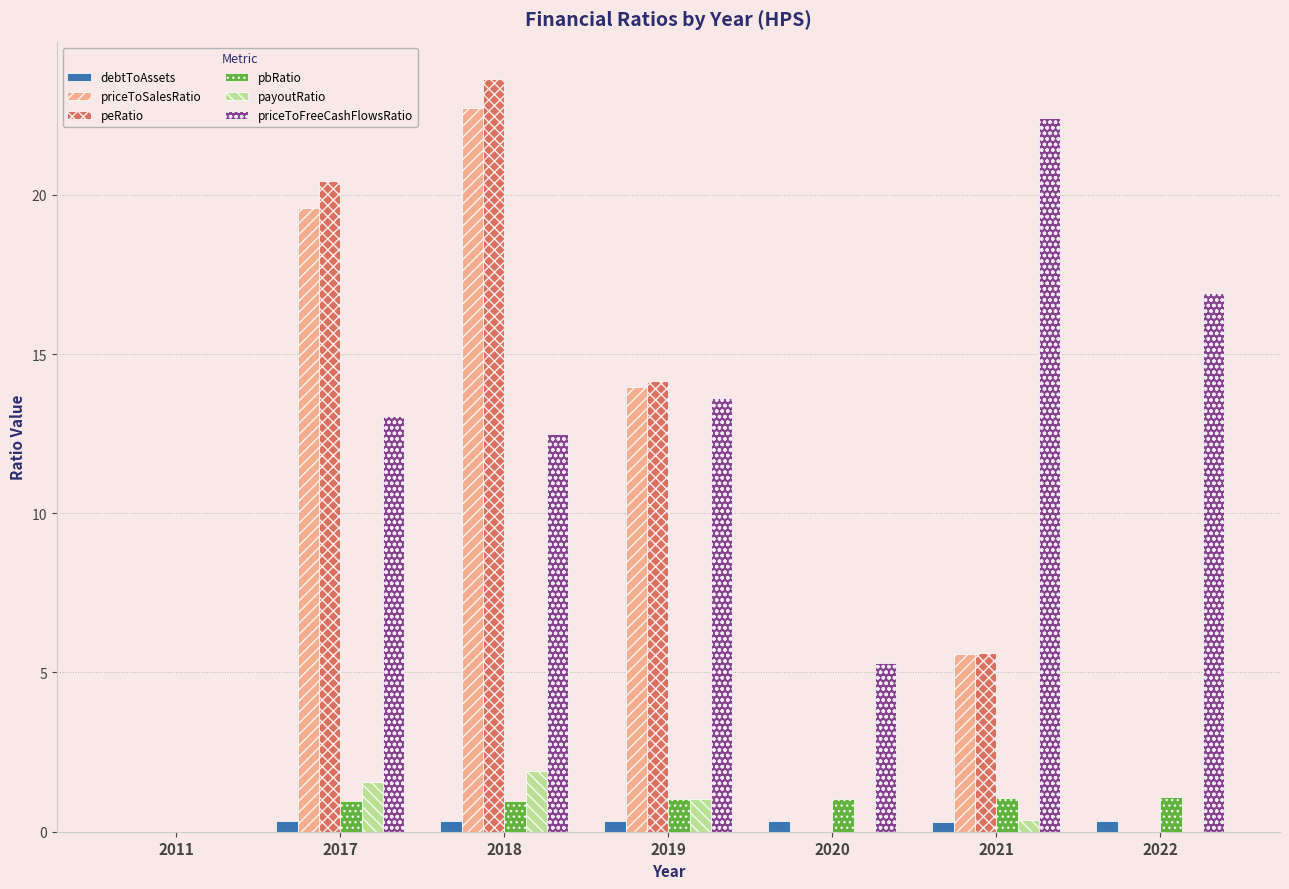

The pbRatio series shows 0.0 at 2011. True or false?

True